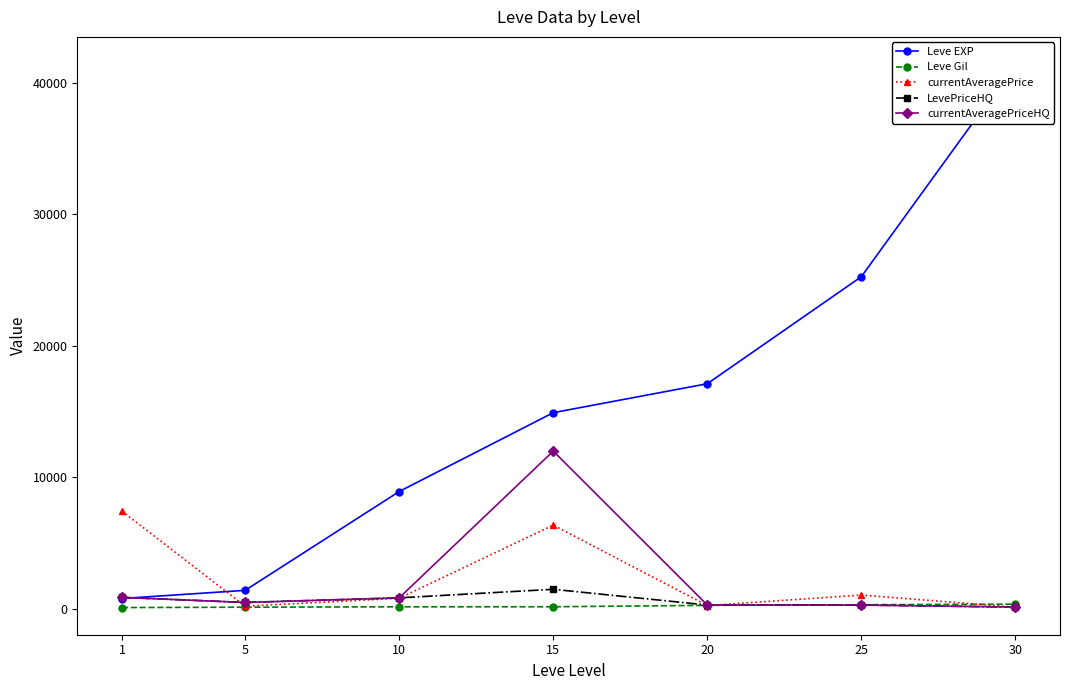

Reading right to left, what are all the values shown in this chart?

Leve EXP: 41410.0	25250.0	17120.0	14920.0	8930.0	1420.0	800.0
Leve Gil: 372.0	326.0	281.0	172.0	168.0	140.0	113.0
currentAveragePrice: 143.0	1062.0	265.4	6375.0	816.7	213.3	7434.4
LevePriceHQ: 146.5	303.4	305.3	1500.0	850.0	500.0	885.0
currentAveragePriceHQ: 146.5	303.4	305.3	12000.0	850.0	500.0	885.0